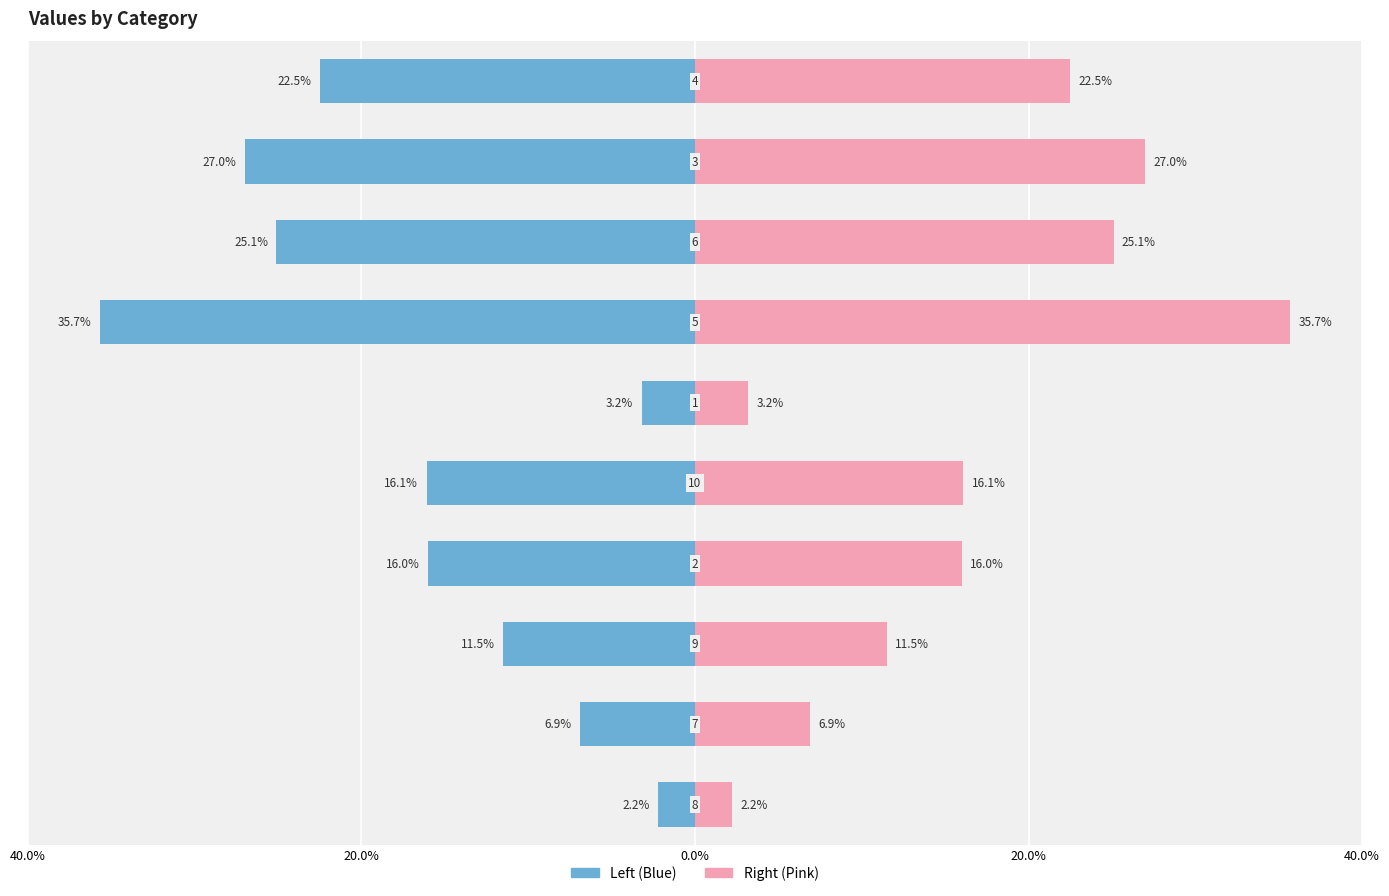

How many categories are shown in the chart?

10